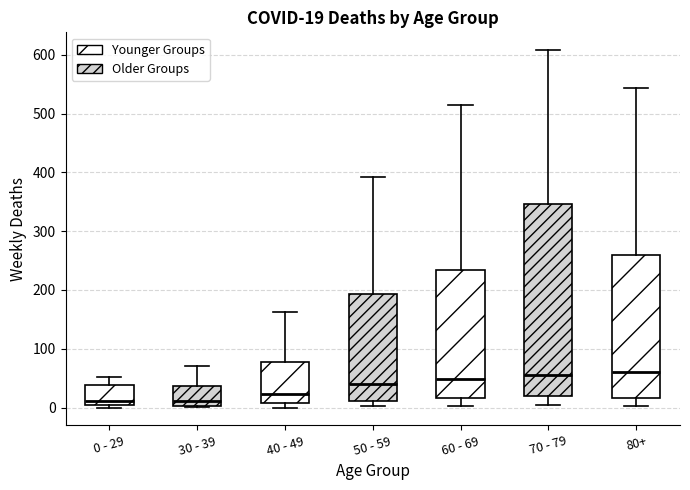

Which box is the tallest, from its lower edge to its upper edge?

70 - 79